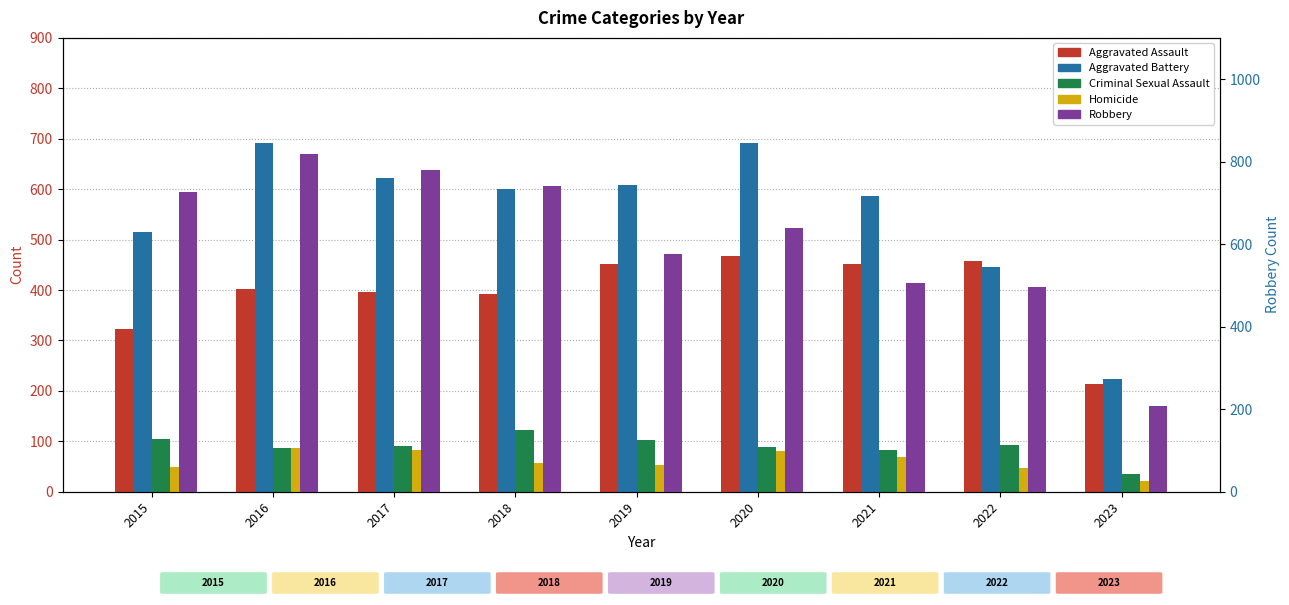

At which label is Homicide closest to 54?

2019